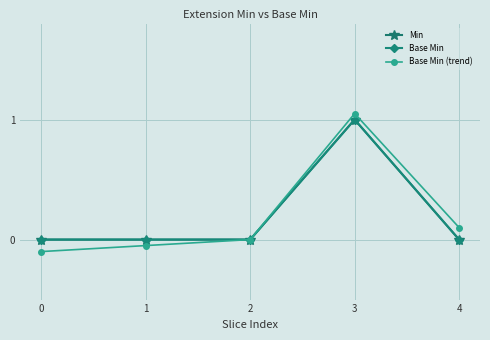

At which category is the sum across all series the highest?

3